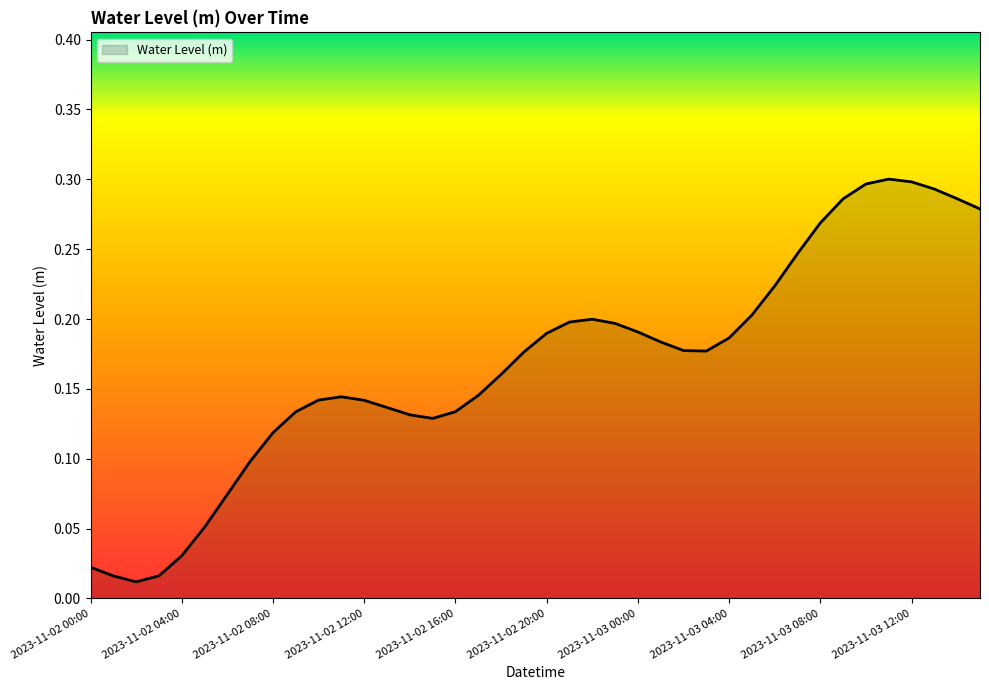

How many interior local peaks (higher than both neighbors) does the data have?

3